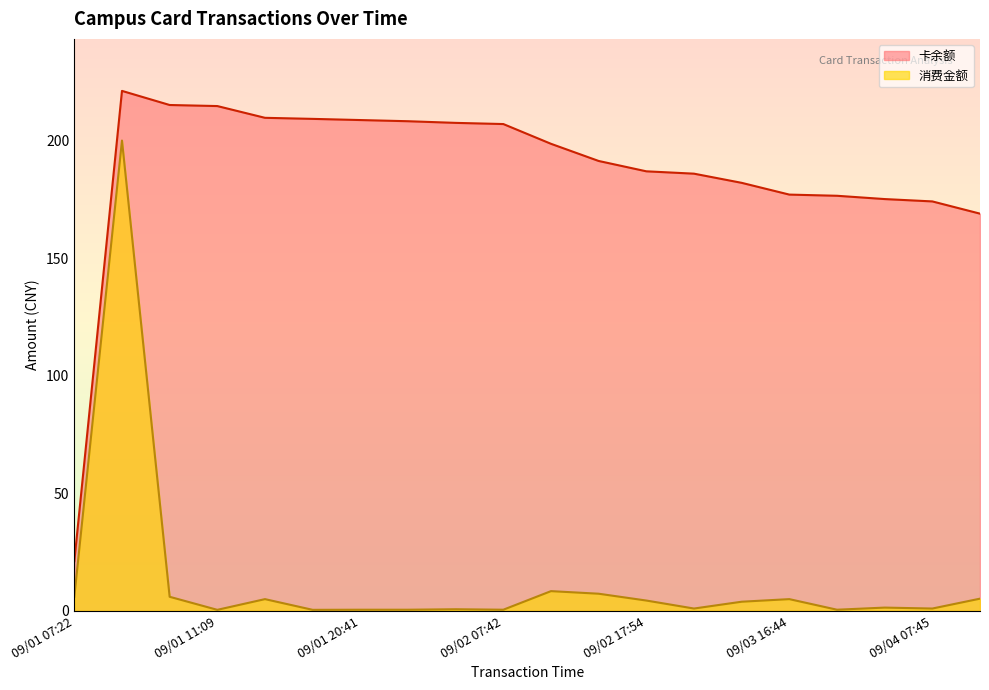

True or false: 消费金额 and 卡余额 intersect in this chart.

False